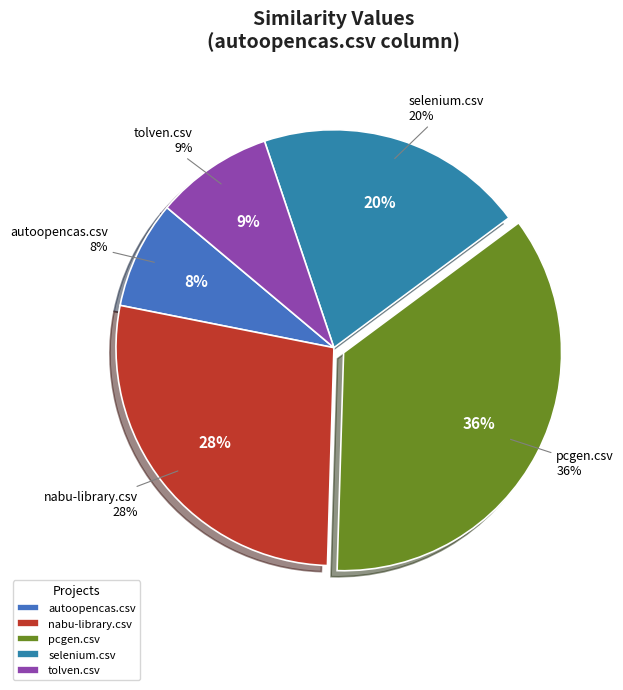

What percentage do nabu-library.csv and tolven.csv together represent?

36.4%